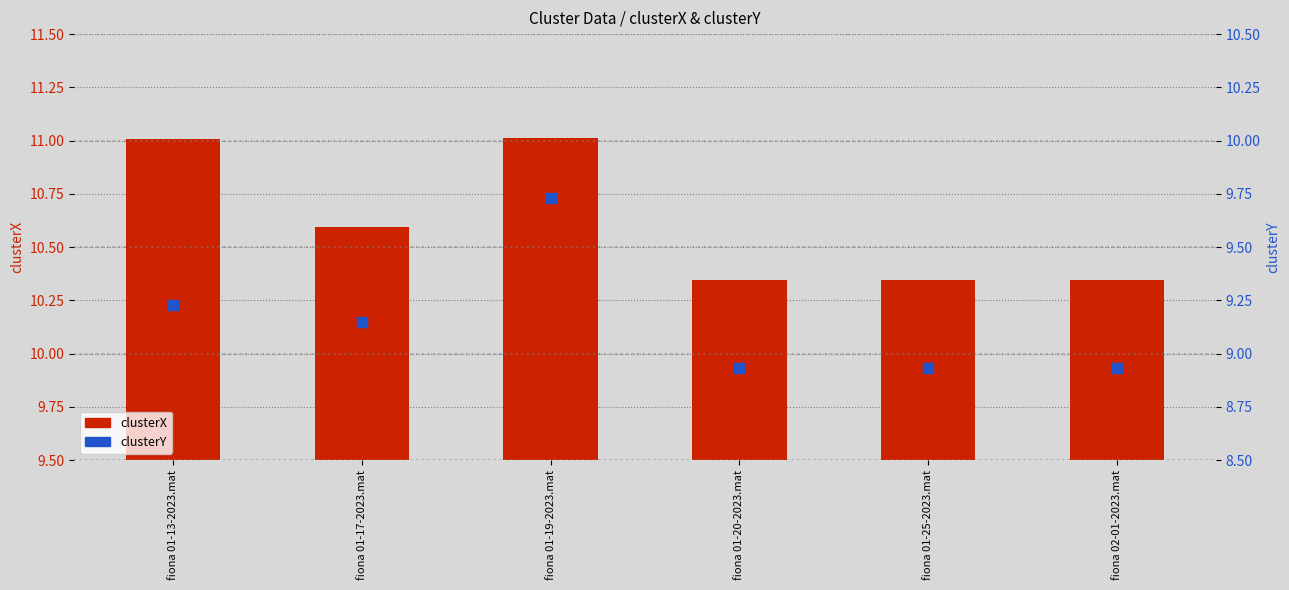

Which series reaches the maximum Y coordinate?

clusterX